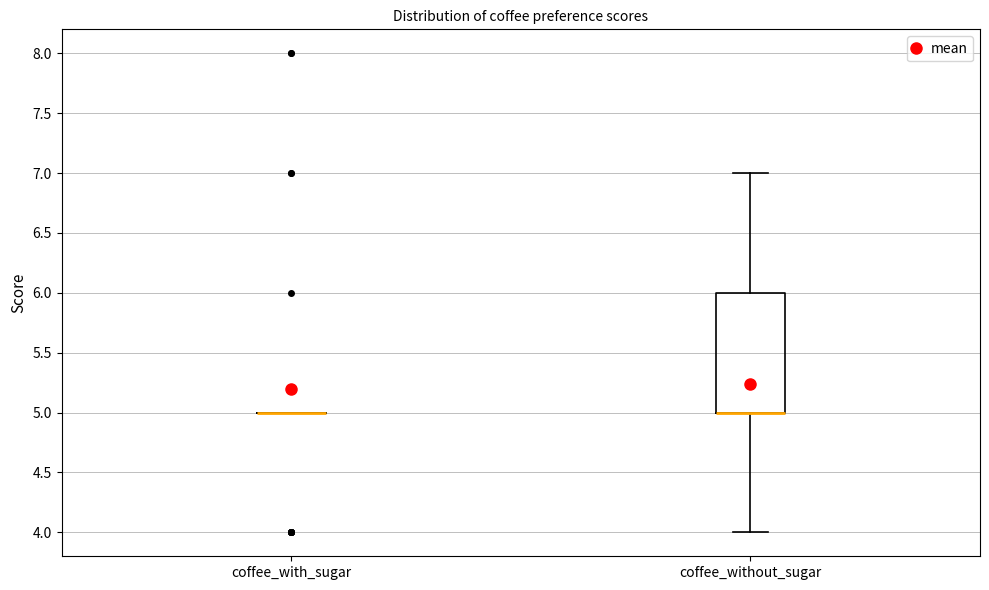

Reading left to right, read every box against the y-axis: the position of its median line, the range the box covers, and the ends of its whiskers. The values are not printed on the chart, so give them approximately, as read against the axis.

coffee_with_sugar: box collapsed to a line at 5, whiskers 5 to 5
coffee_without_sugar: median 5 (drawn on the box's lower edge), box 5 to 6, whiskers 4 to 7